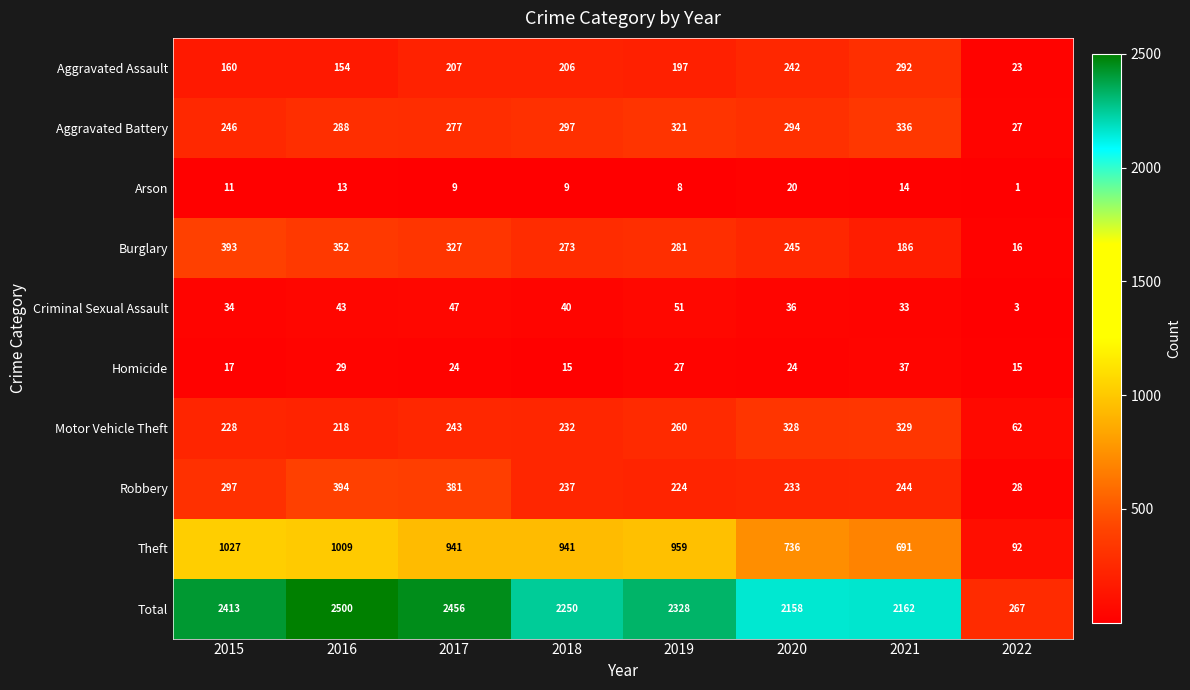

What is the greatest value displayed?

2500